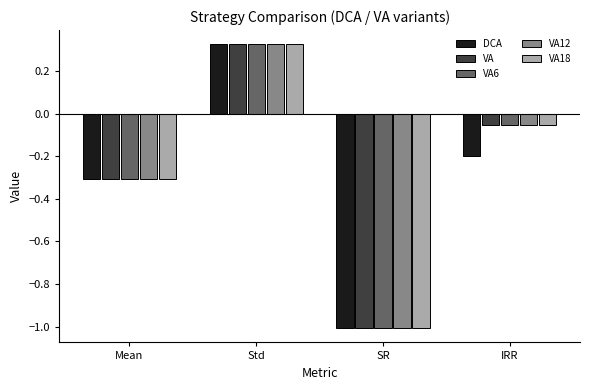

List the labels in order of VA value, largest first.

Std, IRR, Mean, SR